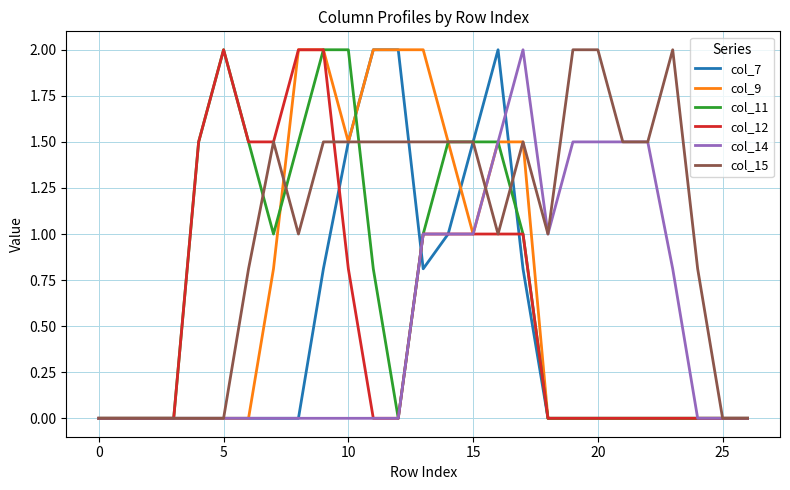

What is the greatest value displayed?

2.0